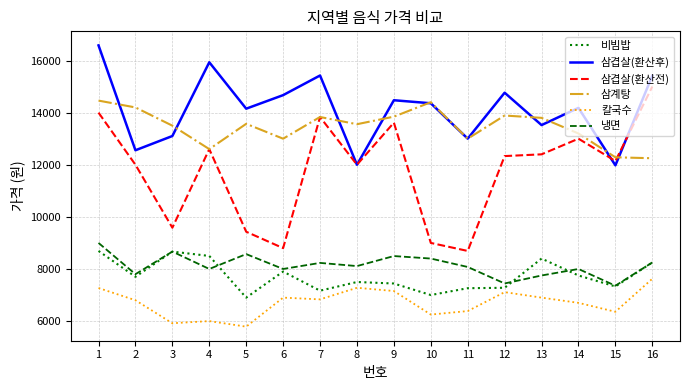

What value does the 냉면 series have at 15, to the nearest 100?

7400